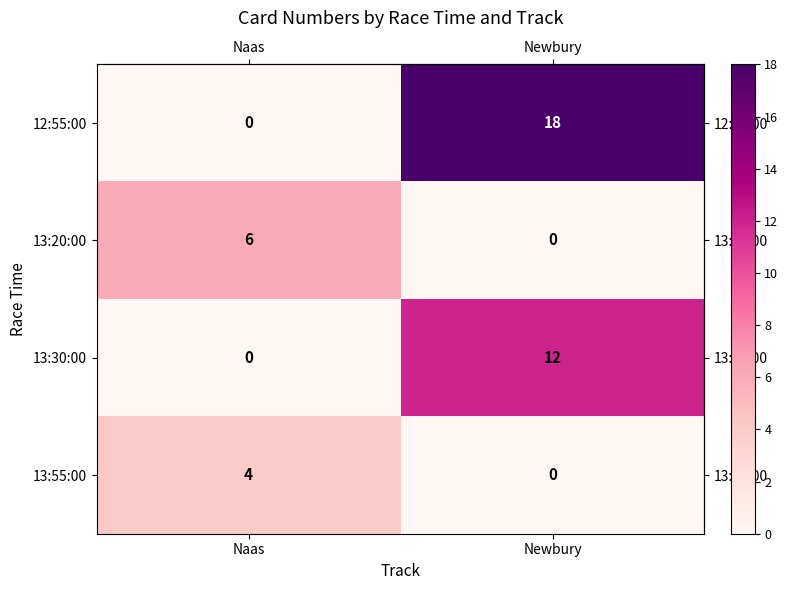

List the labels in order of 13:20:00 value, largest first.

Naas, Newbury